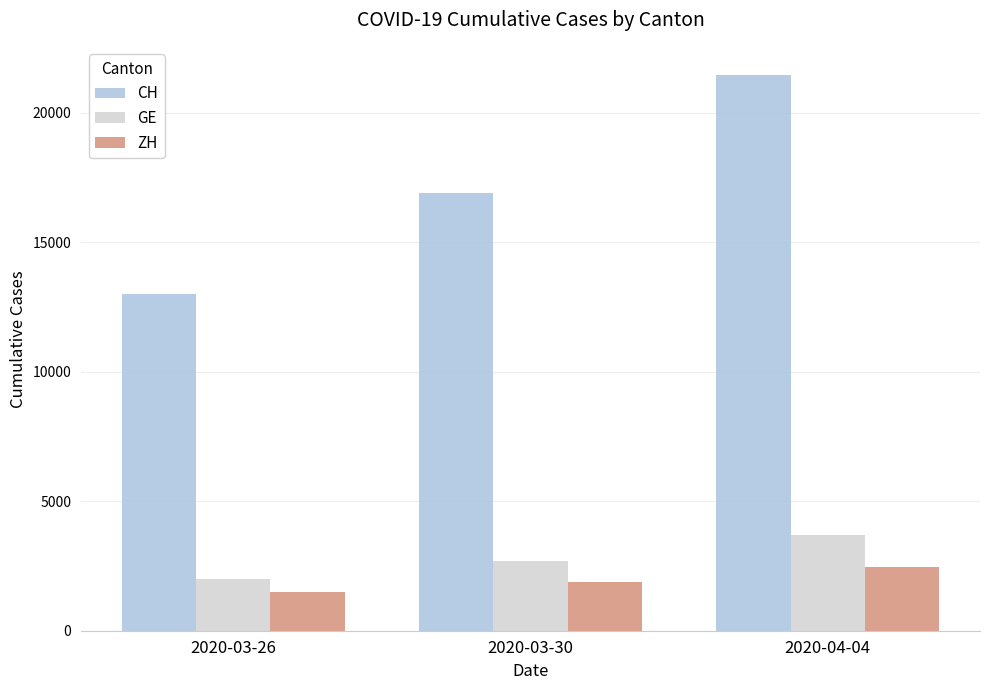

True or false: ZH has a value of 424 at 2020-03-30.

False